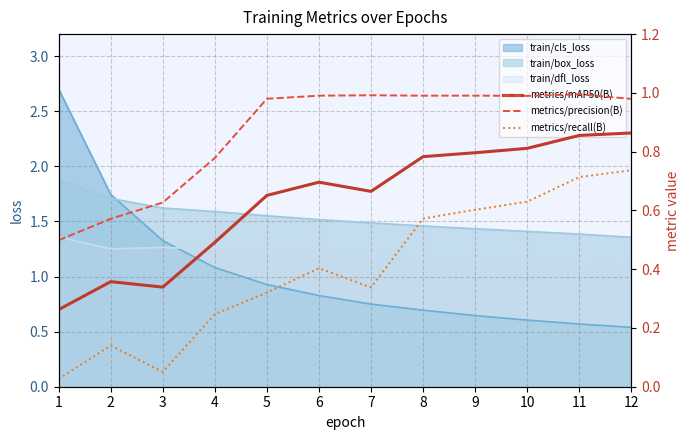

Reading left to right, list all the values displayed in this chart.

metrics/mAP50(B): 1=0.3	2=0.4	3=0.3	4=0.5	5=0.7	6=0.7	7=0.7	8=0.8	9=0.8	10=0.8	11=0.9	12=0.9
metrics/precision(B): 1=0.5	2=0.6	3=0.6	4=0.8	5=1.0	6=1.0	7=1.0	8=1.0	9=1.0	10=1.0	11=1.0	12=1.0
metrics/recall(B): 1=0.0	2=0.1	3=0.1	4=0.2	5=0.3	6=0.4	7=0.3	8=0.6	9=0.6	10=0.6	11=0.7	12=0.7